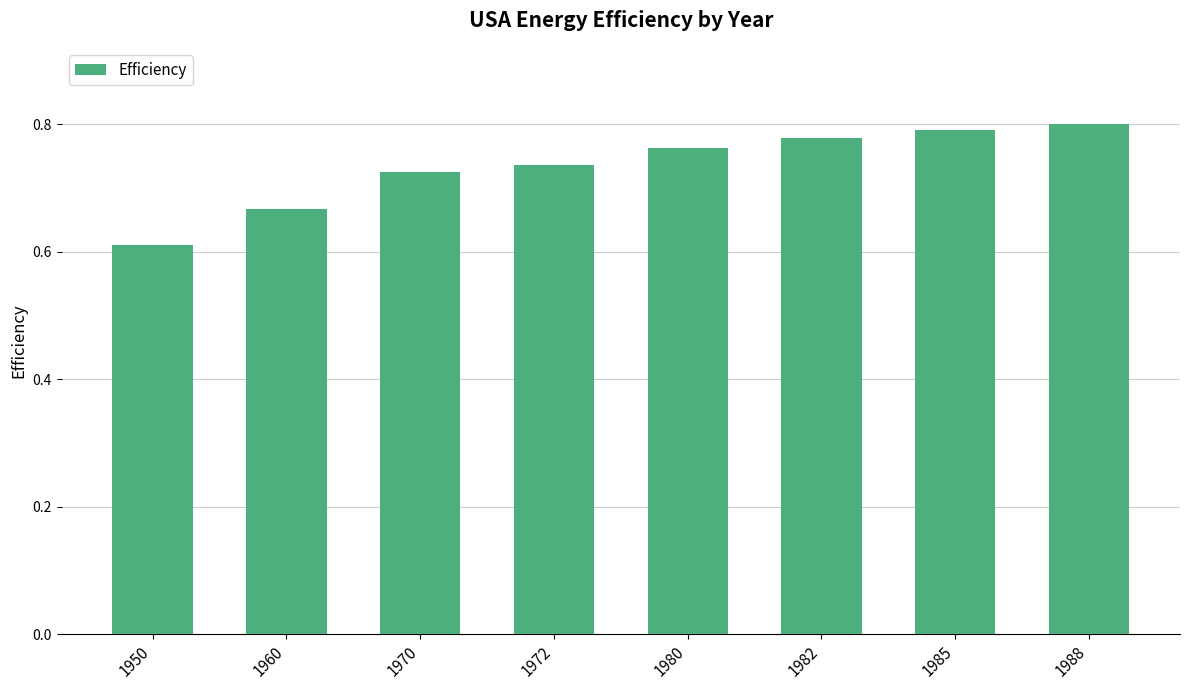

Which label corresponds to the smallest value in the chart?

1950